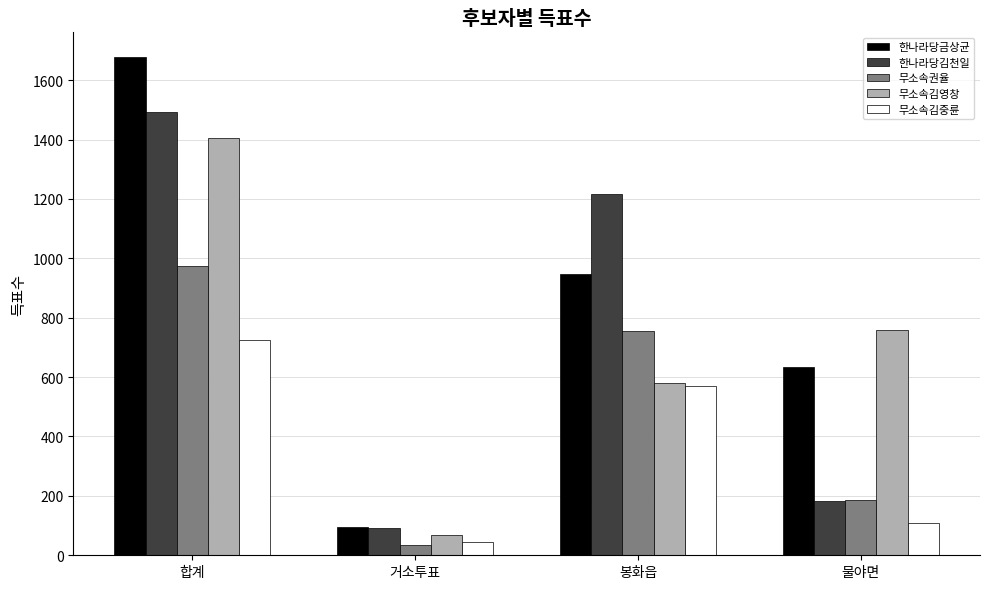

What is the lowest value of the 무소속김영창 series?

68